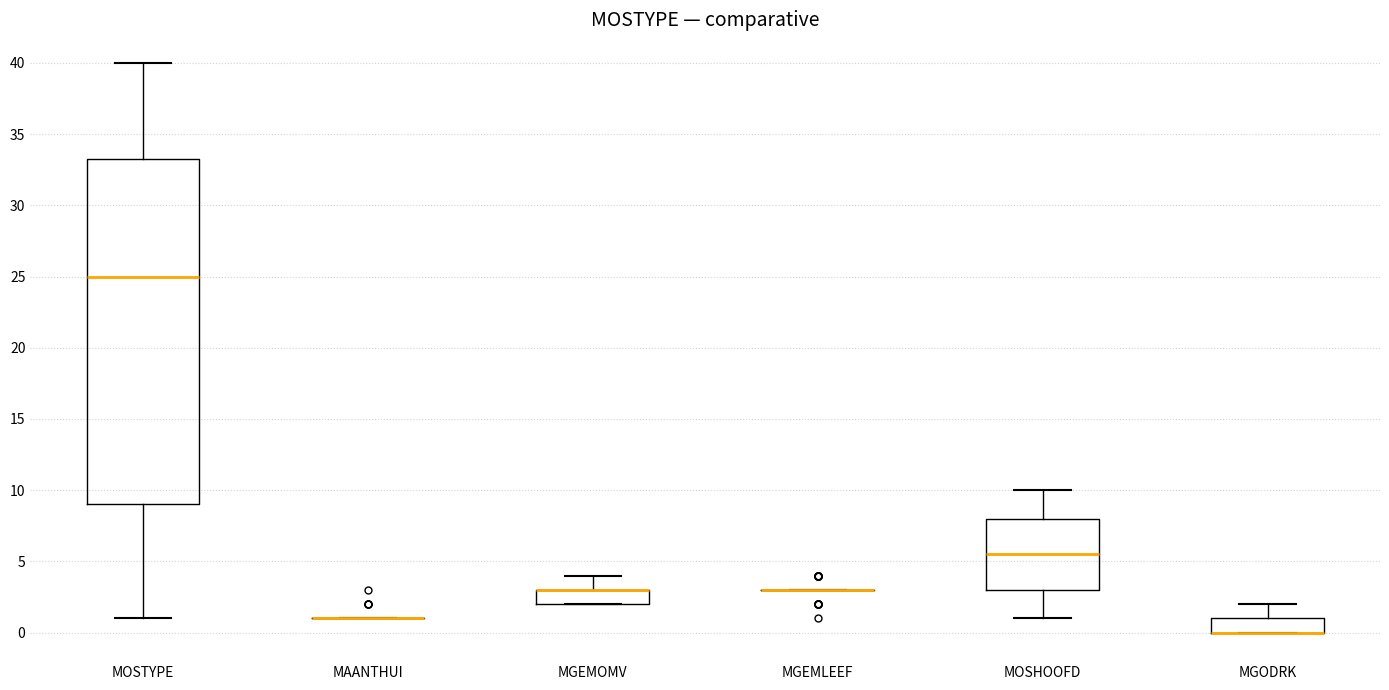

Reading left to right, transcribe this box plot: for each box, give where its median line is, the range the box spans, and where its two whiskers end, as read against the y-axis. The values are not printed on the chart, so give them approximately, as read against the axis.

MOSTYPE: median 25.0, box 9.0 to 33.5, whiskers 1.0 to 40.0
MAANTHUI: box collapsed to a line at 1.0, whiskers 1.0 to 1.0
MGEMOMV: median 3.0 (drawn on the box's upper edge), box 2.0 to 3.0, whiskers 2.0 to 4.0
MGEMLEEF: box collapsed to a line at 3.0, whiskers 3.0 to 3.0
MOSHOOFD: median 5.5, box 3.0 to 8.0, whiskers 1.0 to 10.0
MGODRK: median 0.0 (drawn on the box's lower edge), box 0.0 to 1.0, whiskers 0.0 to 2.0